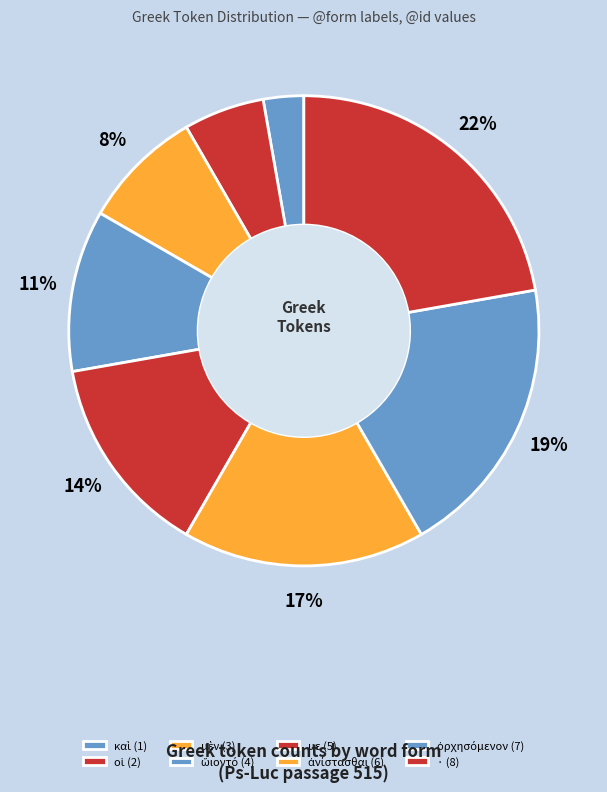

To the nearest percent, what percentage of the pie is μὲν?

8%